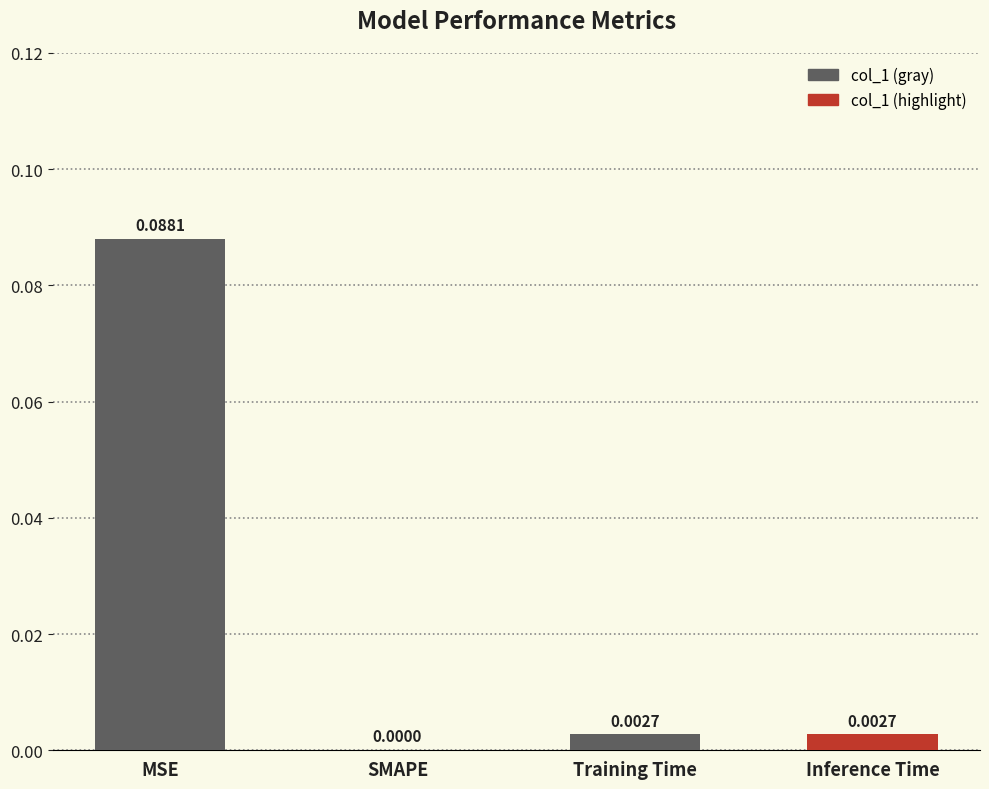

How many positive values are there?

3